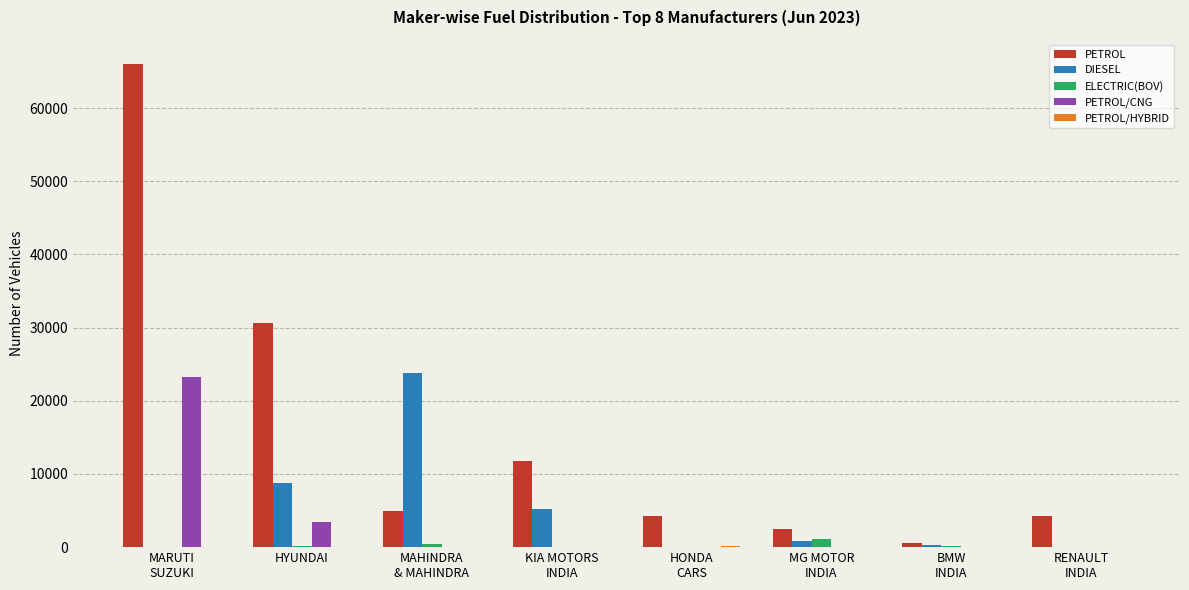

How many categories are shown in the chart?

8